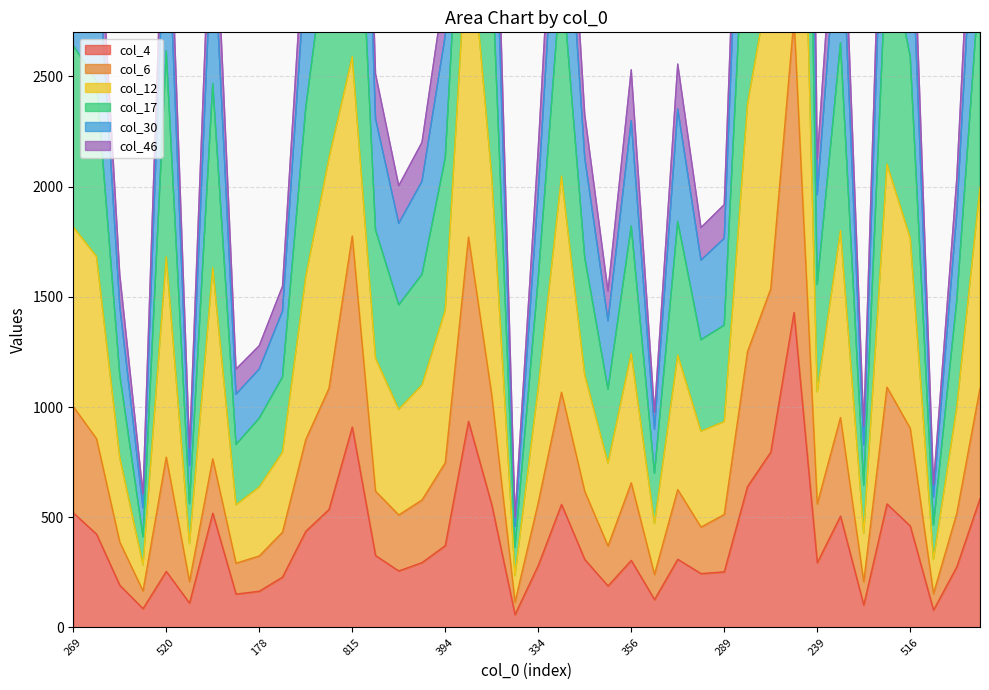

Where is col_6 nearest to the value 1438?

703